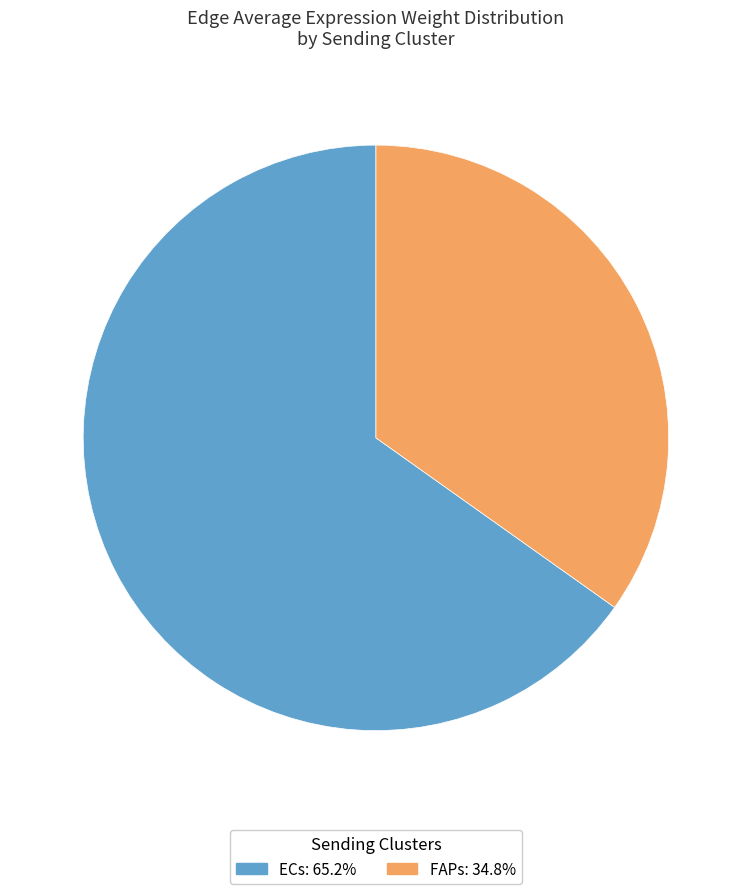

Count the number of slices in the pie.

2